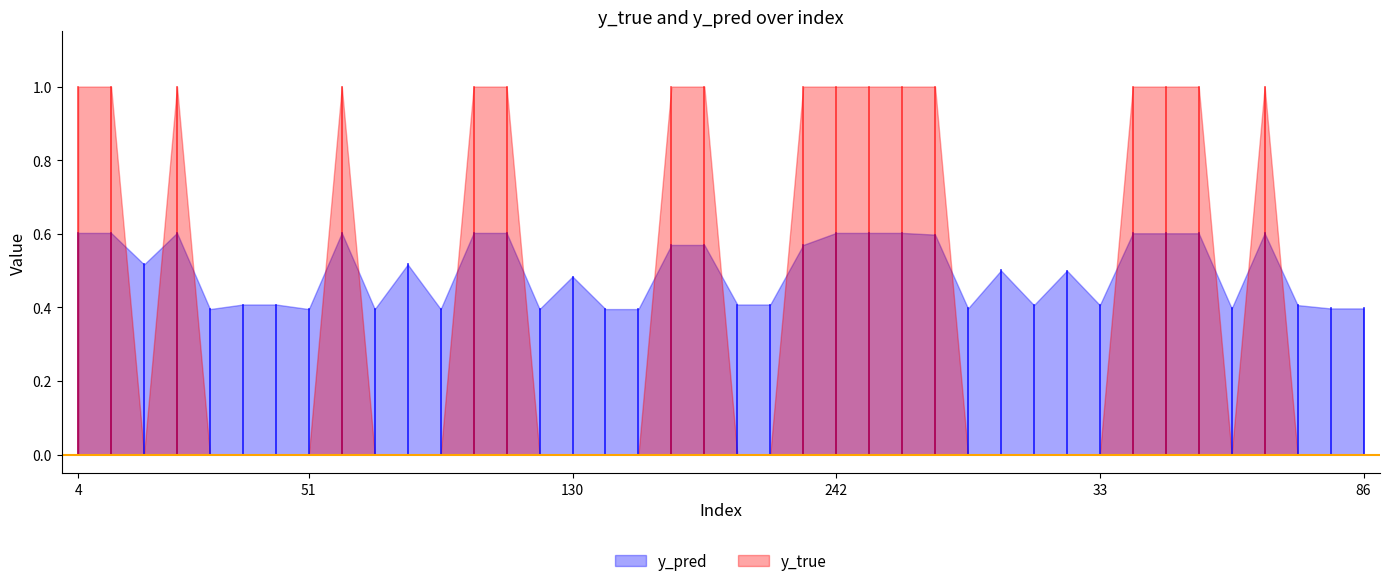

At how many categories does at least one series exceed 0?

40